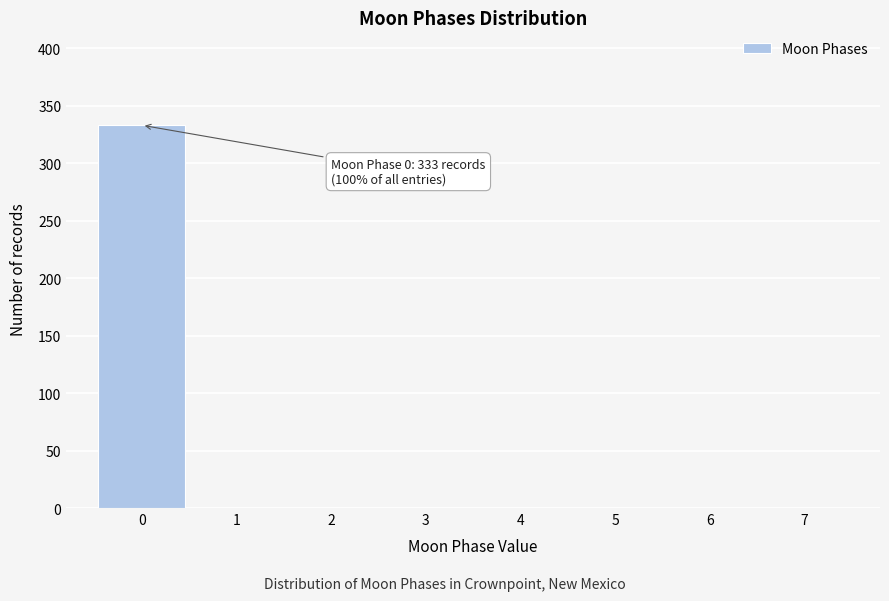

Over which range of the x-axis is the bar tallest?

-0.5 to 0.5